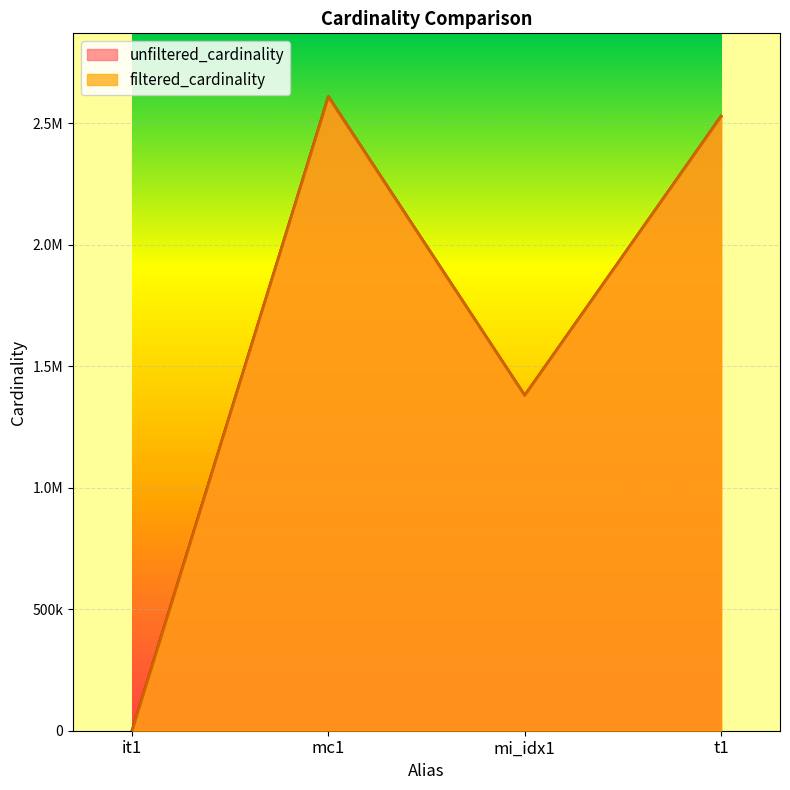

Which has a higher value, t1 or mi_idx1?

t1